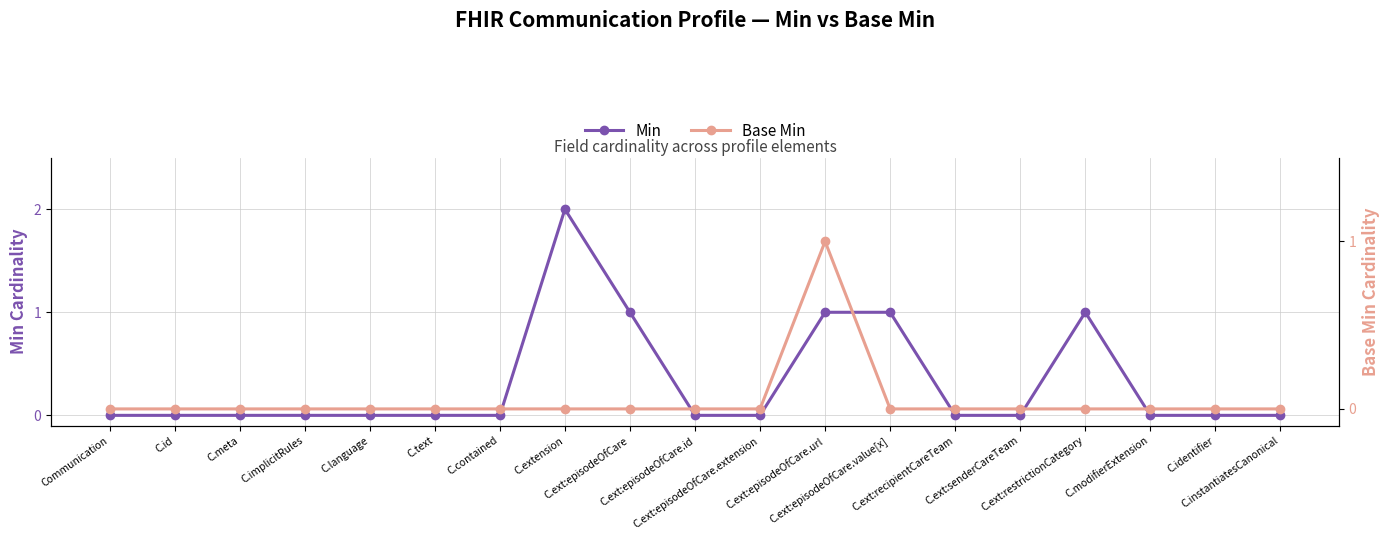

Reading right to left, extract all data points from this chart.

Min: C.instantiatesCanonical=0	C.identifier=0	C.modifierExtension=0	C.ext:restrictionCategory=1	C.ext:senderCareTeam=0	C.ext:recipientCareTeam=0	C.ext:episodeOfCare.value[x]=1	C.ext:episodeOfCare.url=1	C.ext:episodeOfCare.extension=0	C.ext:episodeOfCare.id=0	C.ext:episodeOfCare=1	C.extension=2	C.contained=0	C.text=0	C.language=0	C.implicitRules=0	C.meta=0	C.id=0	Communication=0
Base Min: C.instantiatesCanonical=0	C.identifier=0	C.modifierExtension=0	C.ext:restrictionCategory=0	C.ext:senderCareTeam=0	C.ext:recipientCareTeam=0	C.ext:episodeOfCare.value[x]=0	C.ext:episodeOfCare.url=1	C.ext:episodeOfCare.extension=0	C.ext:episodeOfCare.id=0	C.ext:episodeOfCare=0	C.extension=0	C.contained=0	C.text=0	C.language=0	C.implicitRules=0	C.meta=0	C.id=0	Communication=0